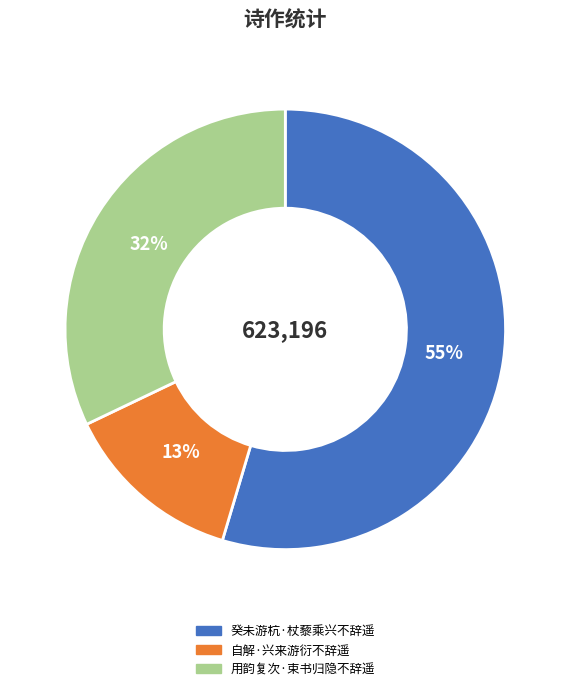

The 癸未游杭·杖藜乘兴不辞遥 slice represents 48% of the pie. True or false?

False